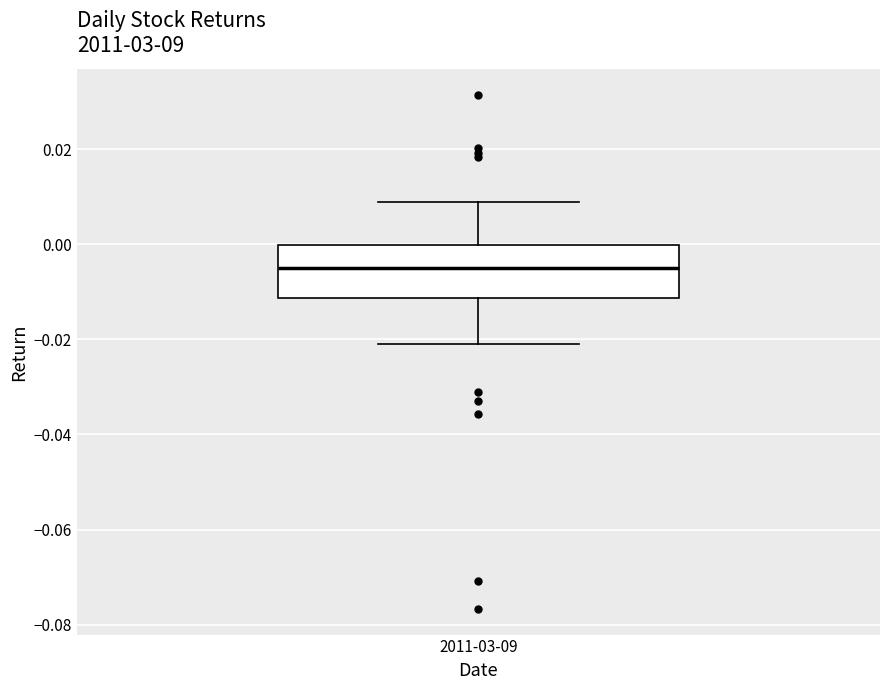

Transcribe this box plot: give where the median line is, the range the box spans, and where the two whiskers end, as read against the y-axis. The values are not printed on the chart, so give them approximately, as read against the axis.

median -0.006, box -0.012 to 0.000, whiskers -0.020 to 0.008